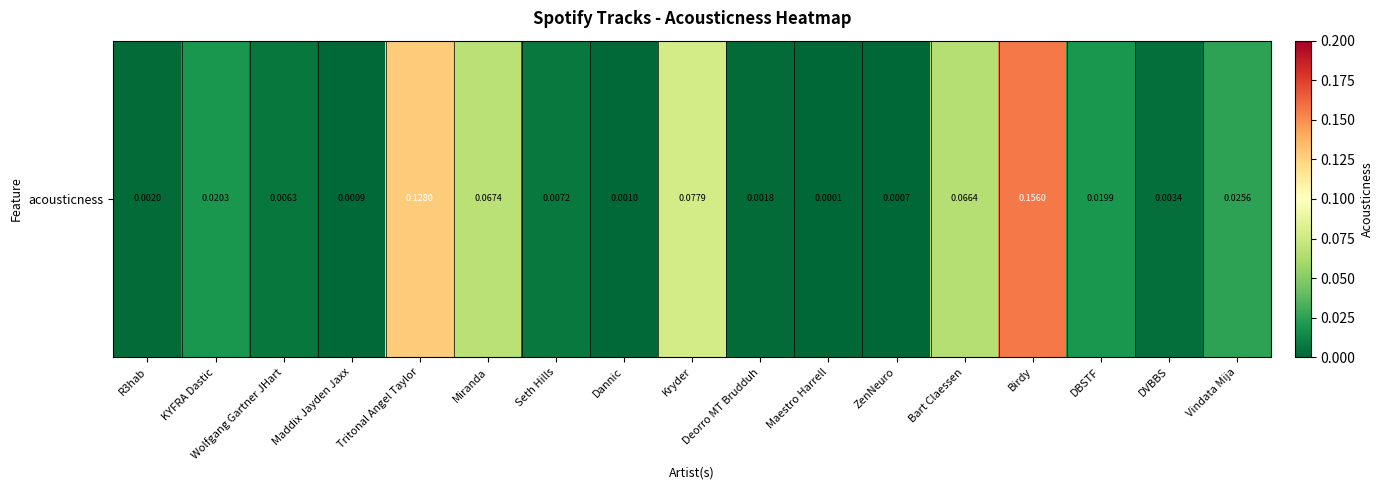

The value at KYFRA Dastic is 0.0. True or false?

True